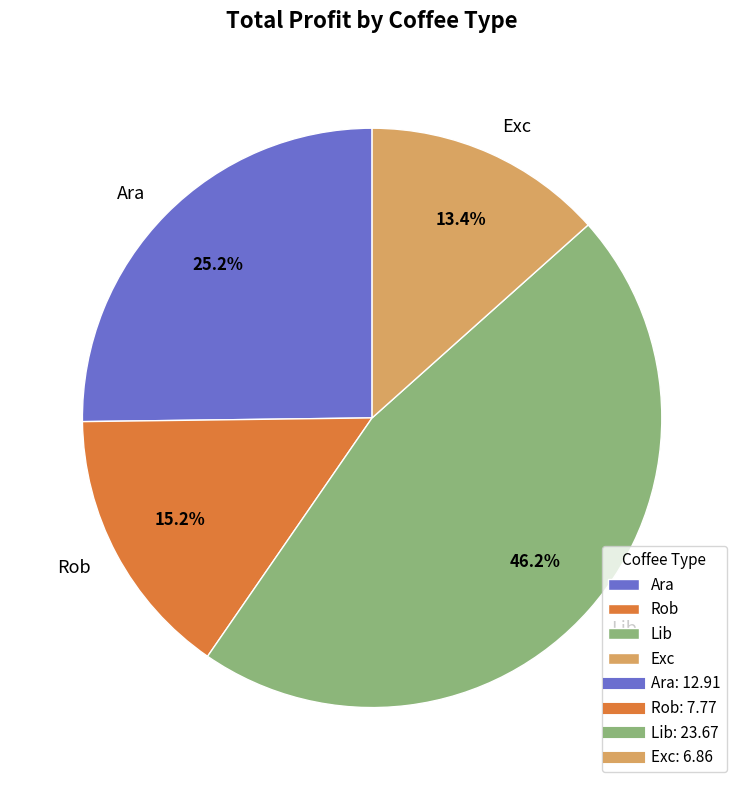

Which has a higher value, Exc or Ara?

Ara